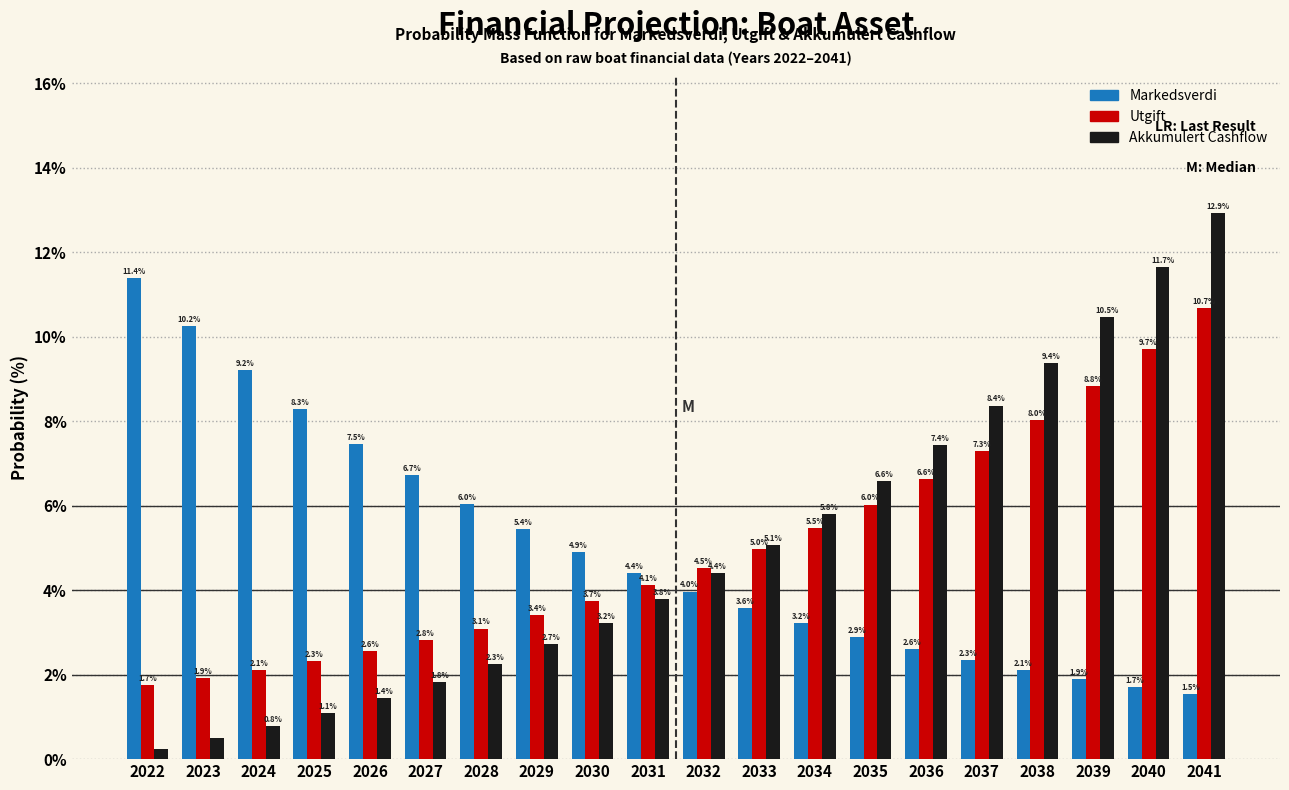

Which series has the widest spread of values?

Akkumulert Cashflow